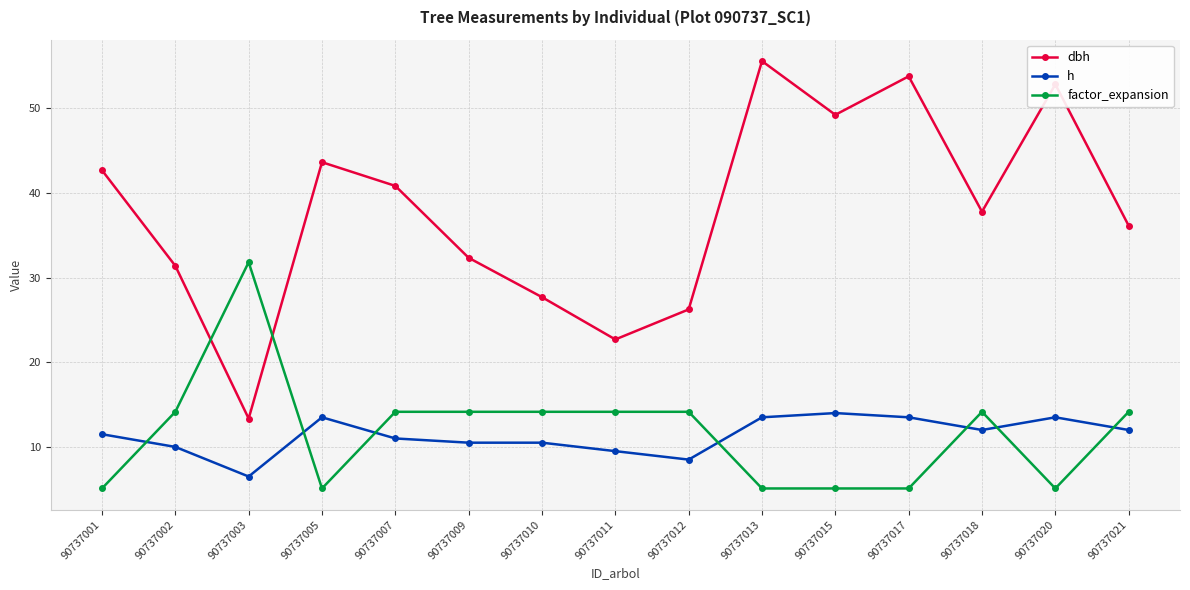

What is the difference between the factor_expansion values at 90737002 and 90737005?

9.1